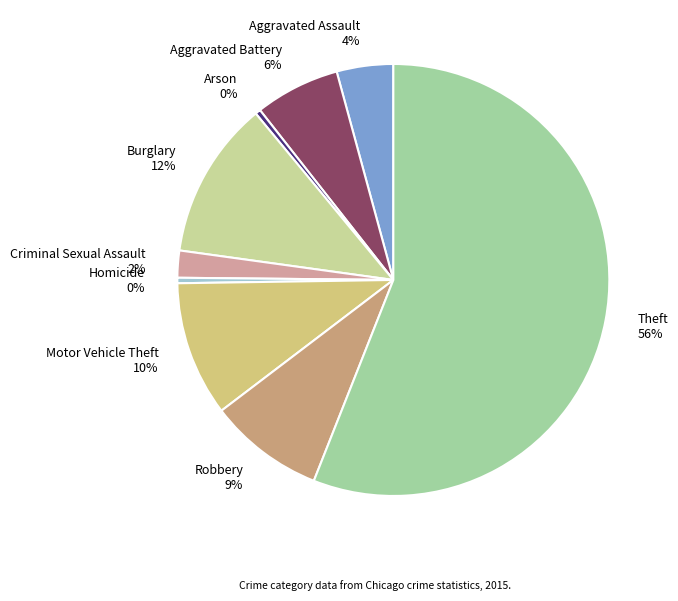

How many segments does this pie chart have?

9